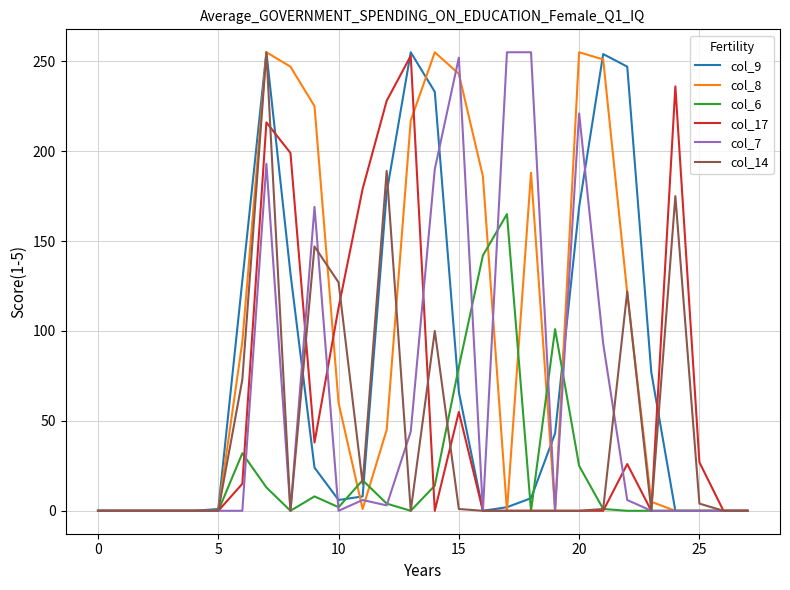

Where is the first local minimum for col_14?

8